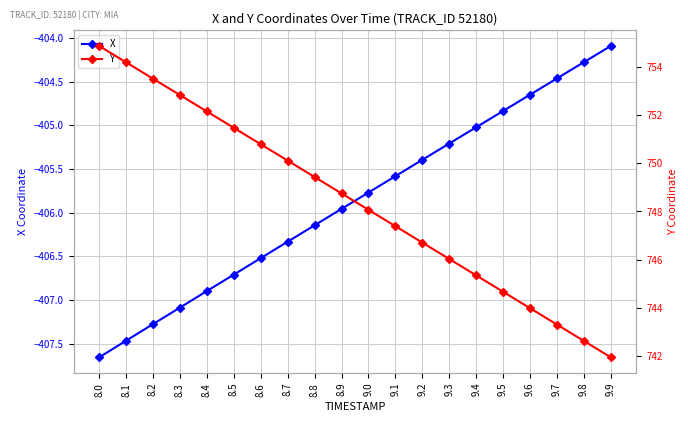

At which label does X reach its minimum?

8.0